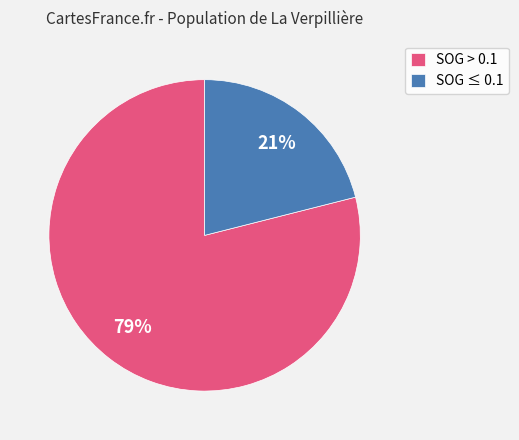

What is the smallest slice in the pie chart?

SOG ≤ 0.1